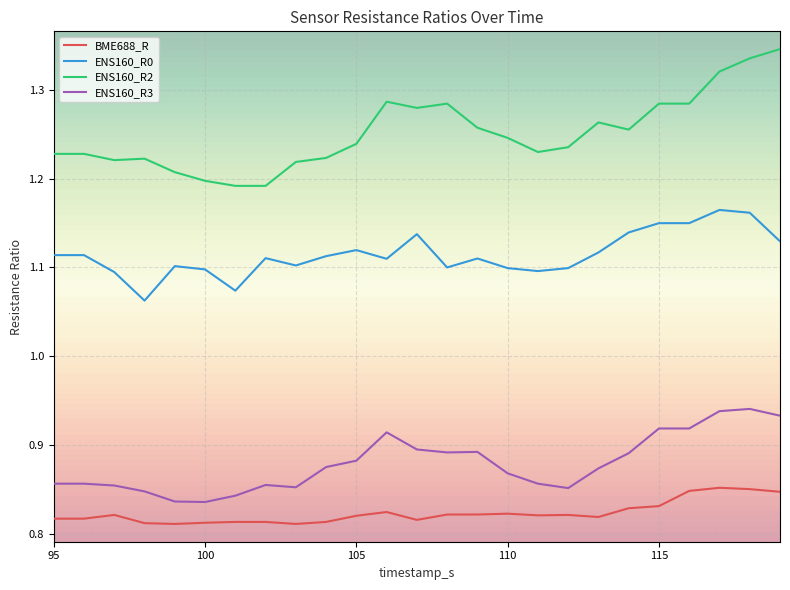

True or false: ENS160_R3 and ENS160_R0 intersect in this chart.

False